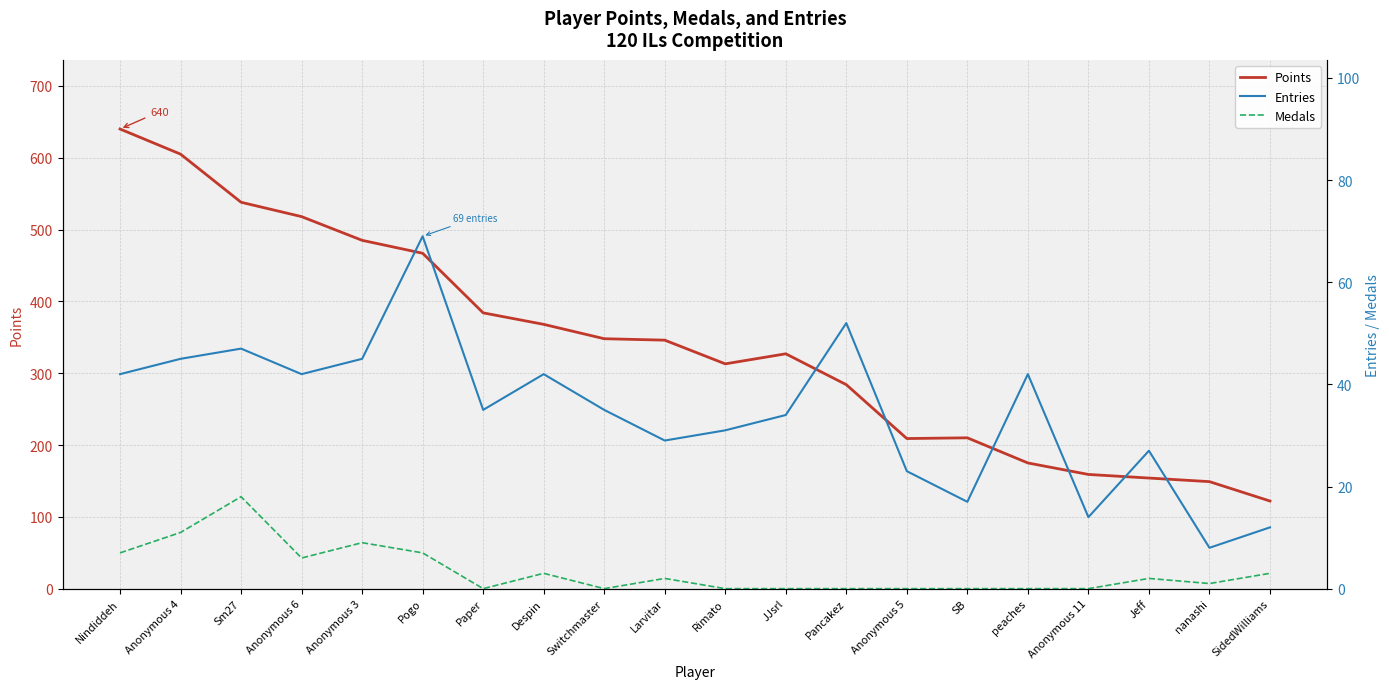

What is the sum of all Points values?

6801